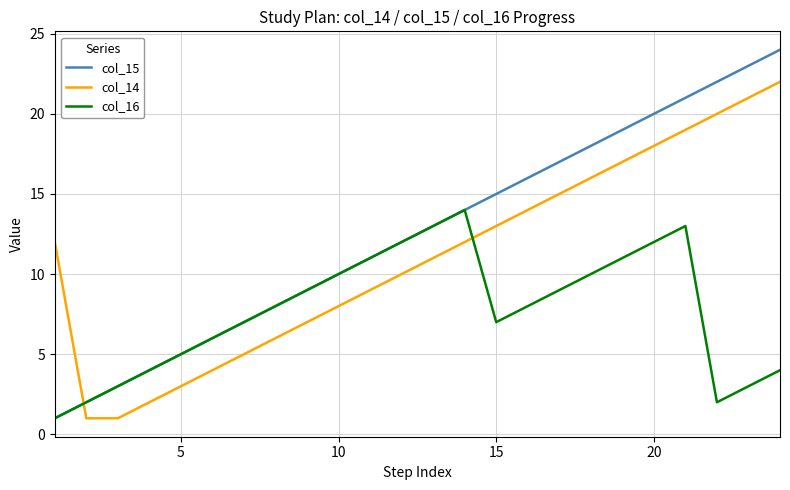

What is the greatest value displayed?

24